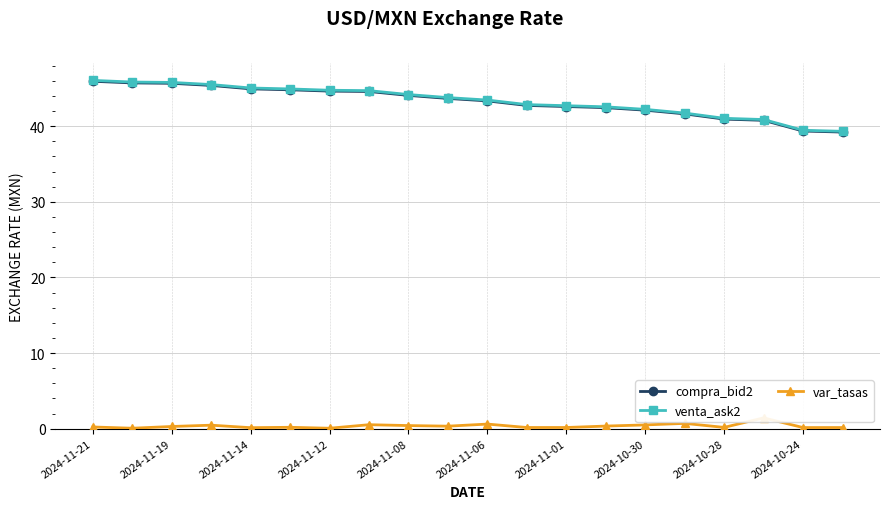

What is the lowest value of the compra_bid2 series?

39.2